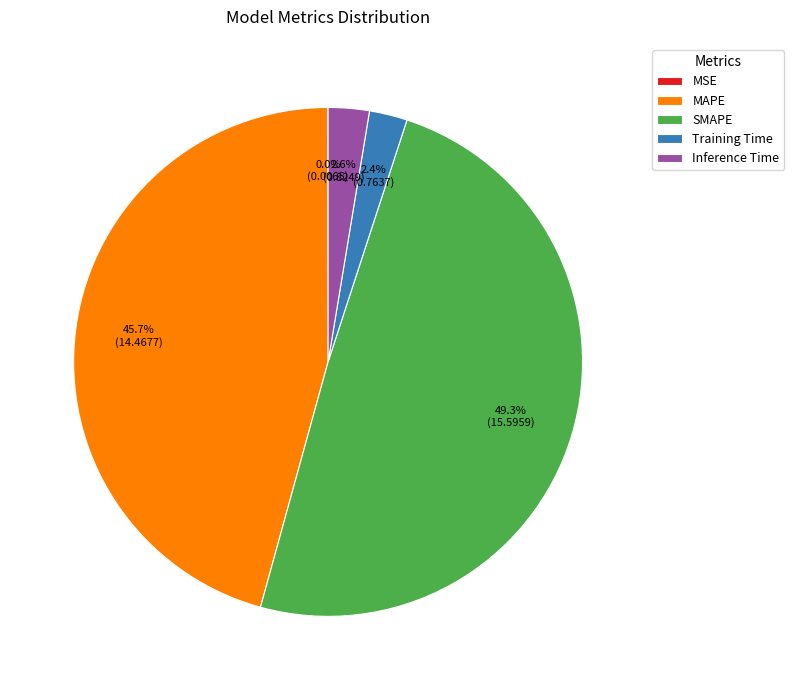

Approximately how many times larger is the value at SMAPE compared to MAPE?

1.1